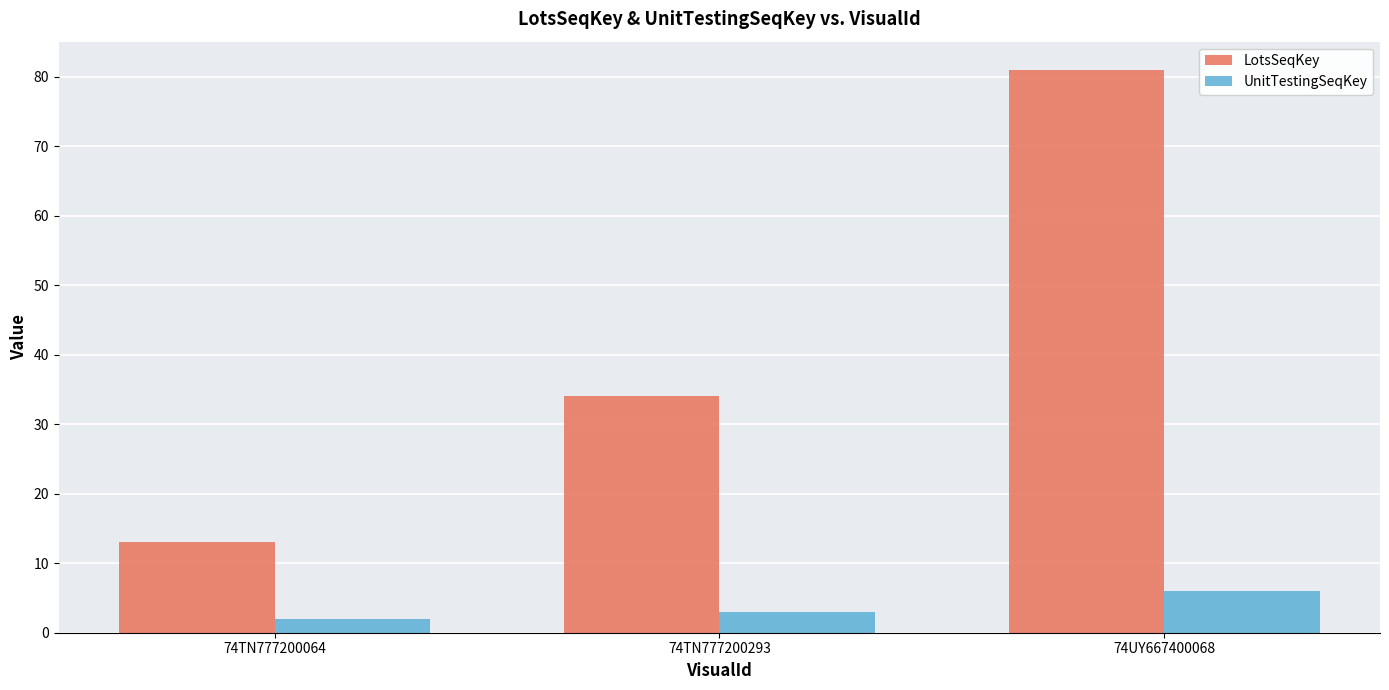

True or false: UnitTestingSeqKey has a value of 3 at 74TN777200293.

True